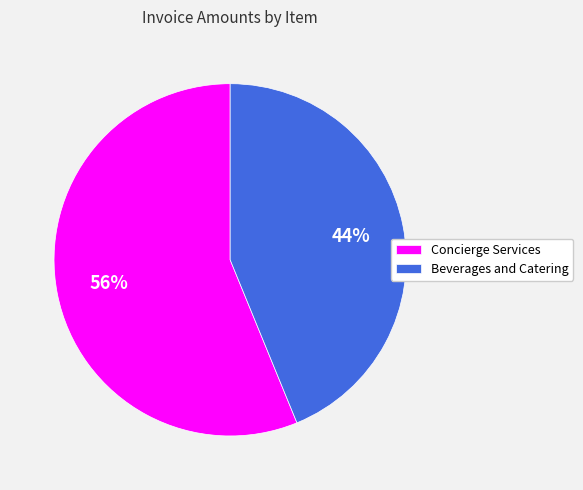

True or false: Concierge Services accounts for 56% of the total.

True